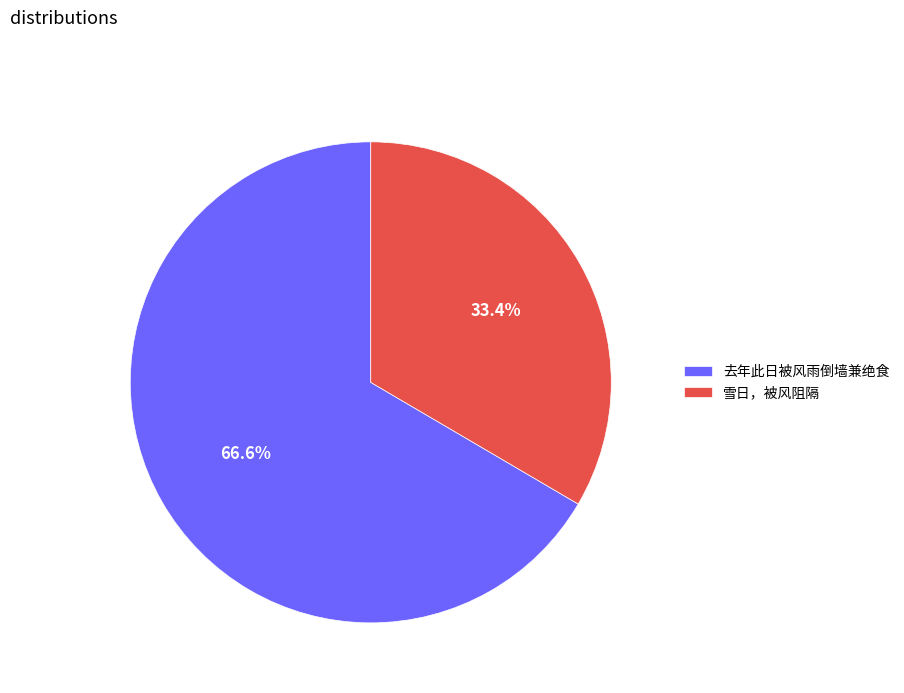

To the nearest percent, what is the combined percentage of 去年此日被风雨倒墙兼绝食 and 雪日，被风阻隔?

100%